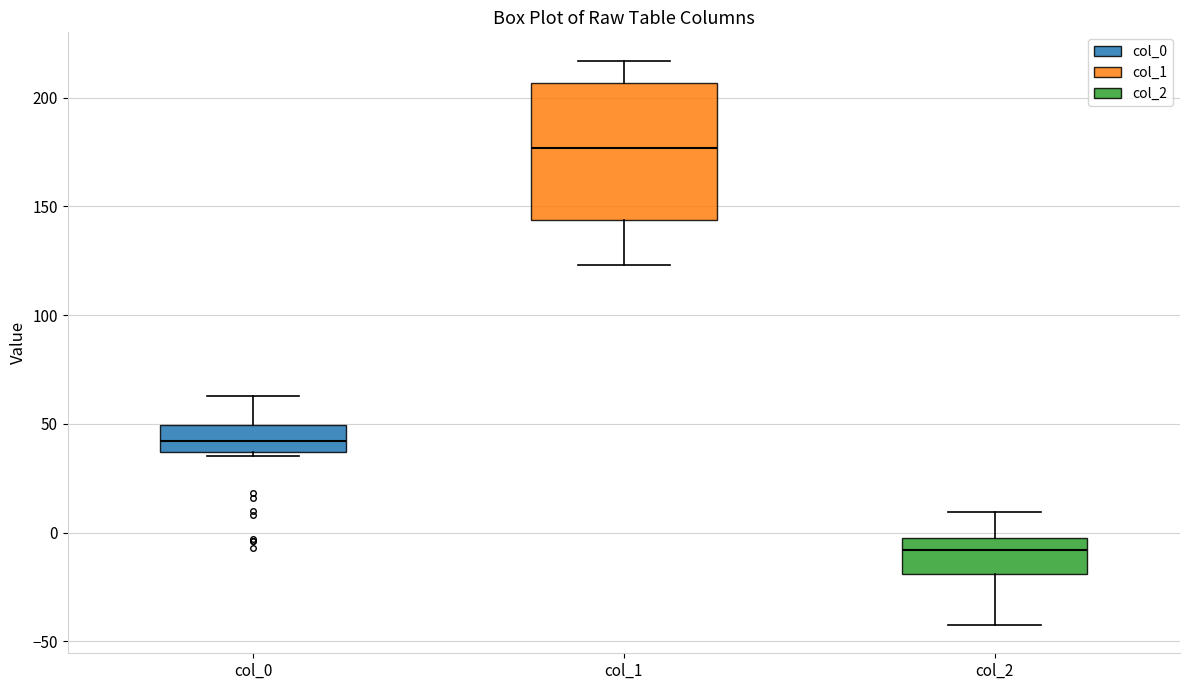

Where is the upper edge of the box for col_2 on the y-axis? The values are not printed on the chart, so give them approximately, as read against the axis.

-5